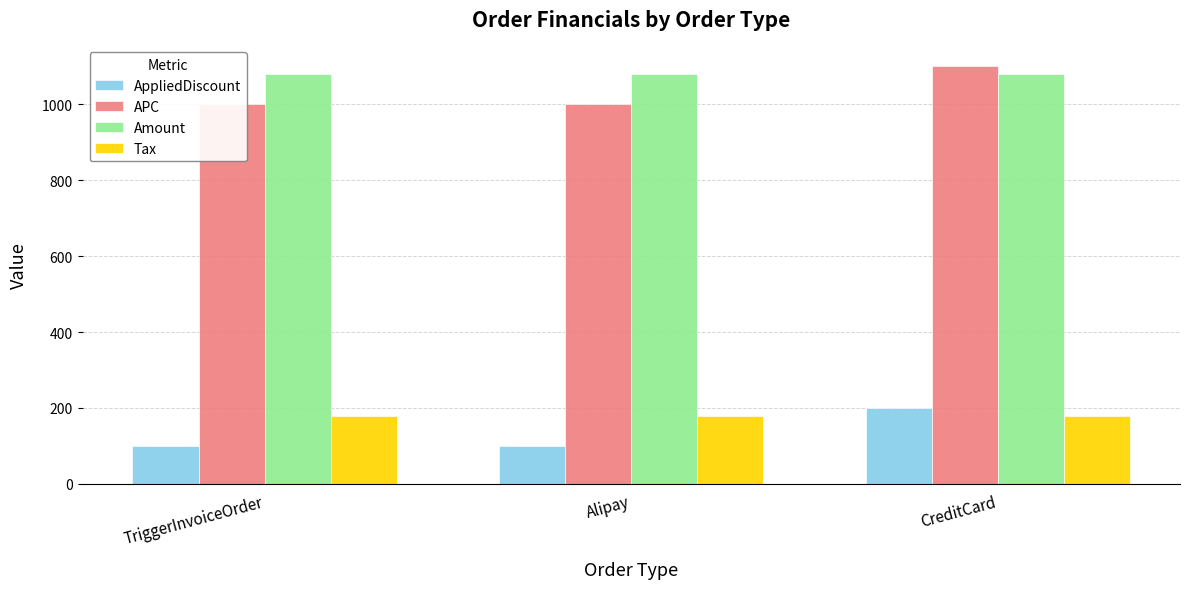

Reading right to left, list all the values displayed in this chart.

AppliedDiscount: 200	100	100
APC: 1100	1000	1000
Amount: 1080	1080	1080
Tax: 180	180	180